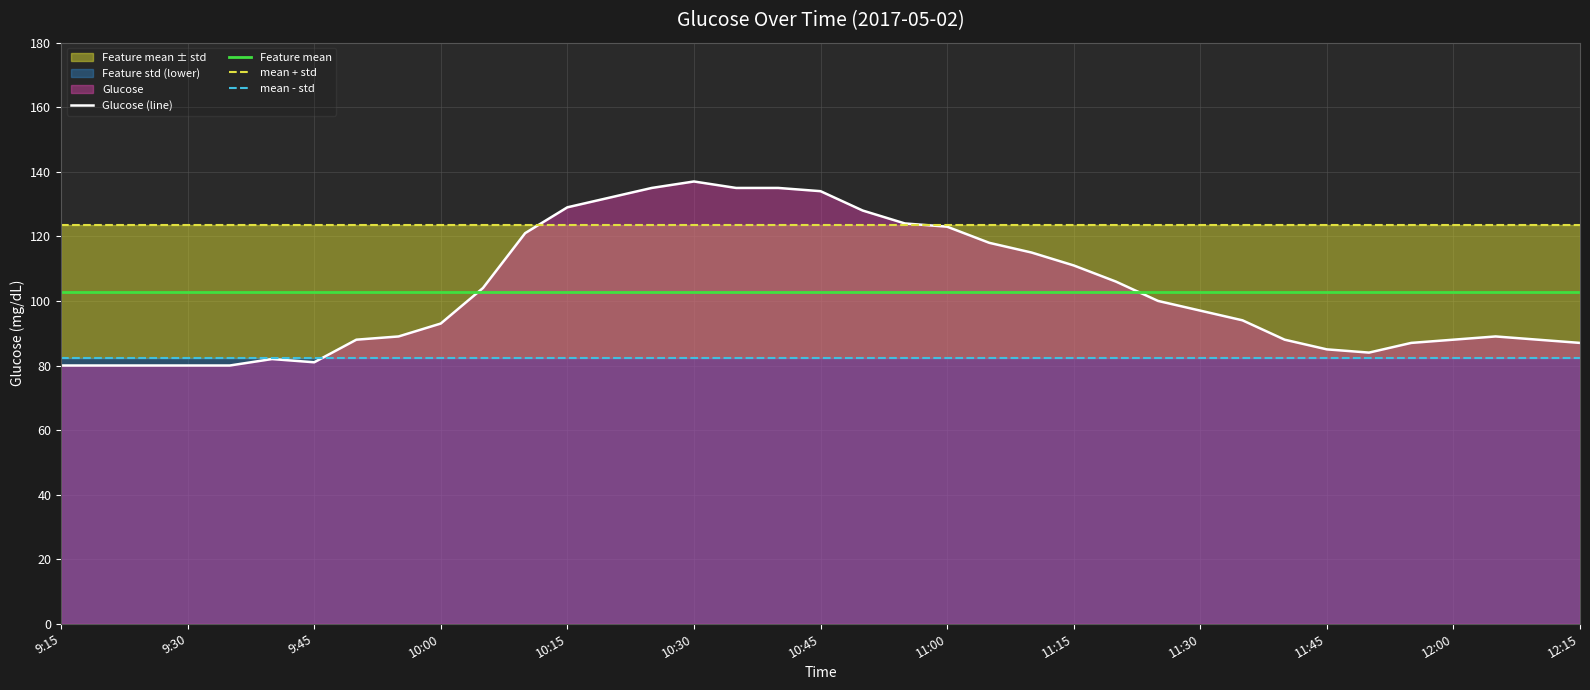

True or false: mean - std and Feature mean intersect in this chart.

False